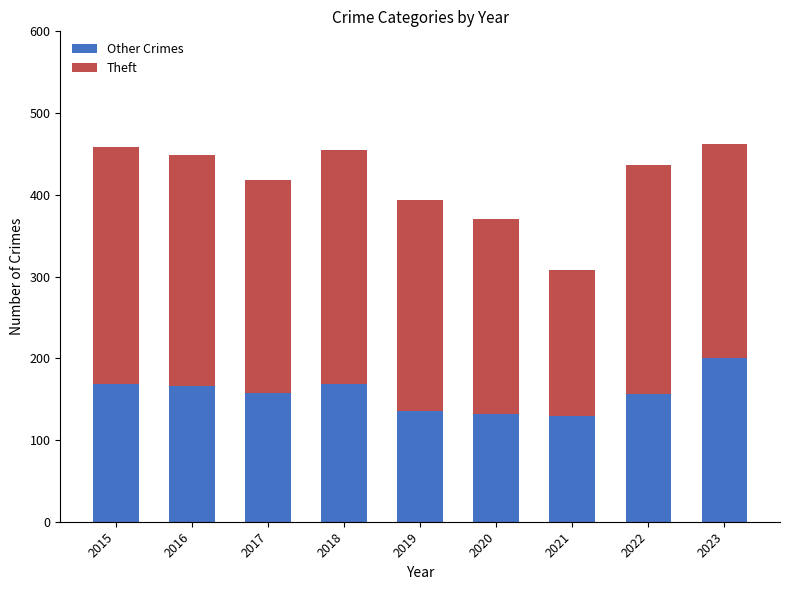

What is the total value across all series at 2019?

394